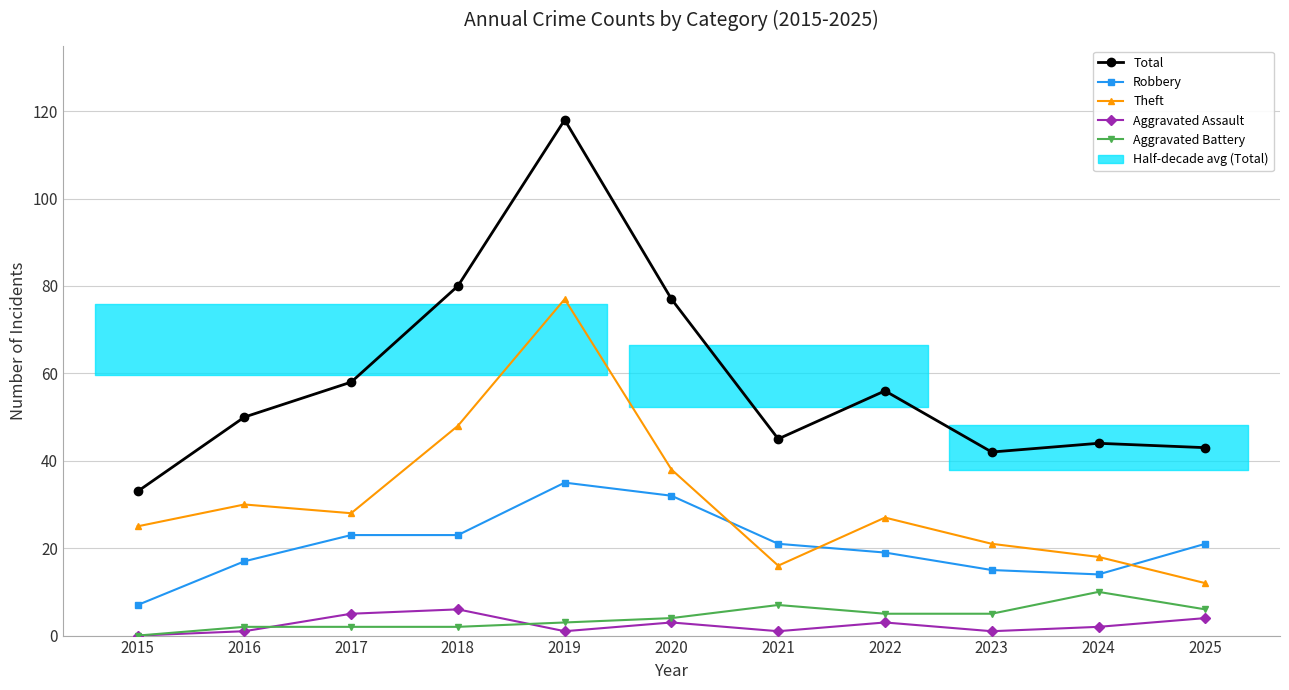

At which label does Aggravated Battery first exceed 4?

2021